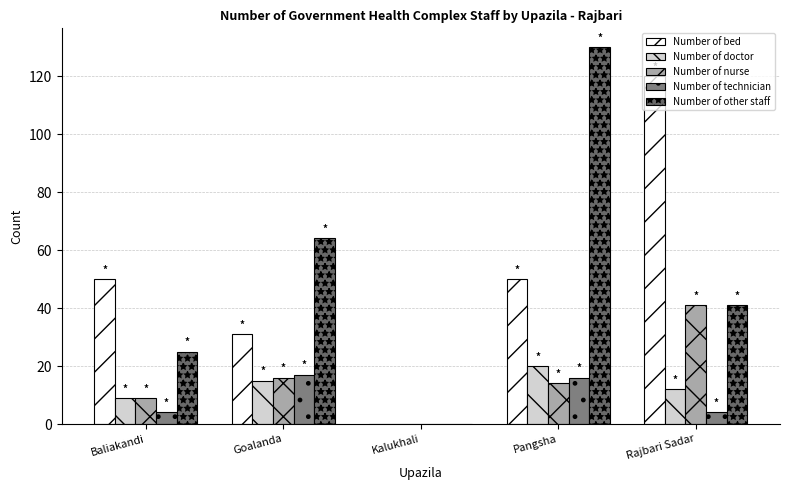

Is the value of Number of other staff at Baliakandi greater than the value of Number of nurse at Rajbari Sadar?

No